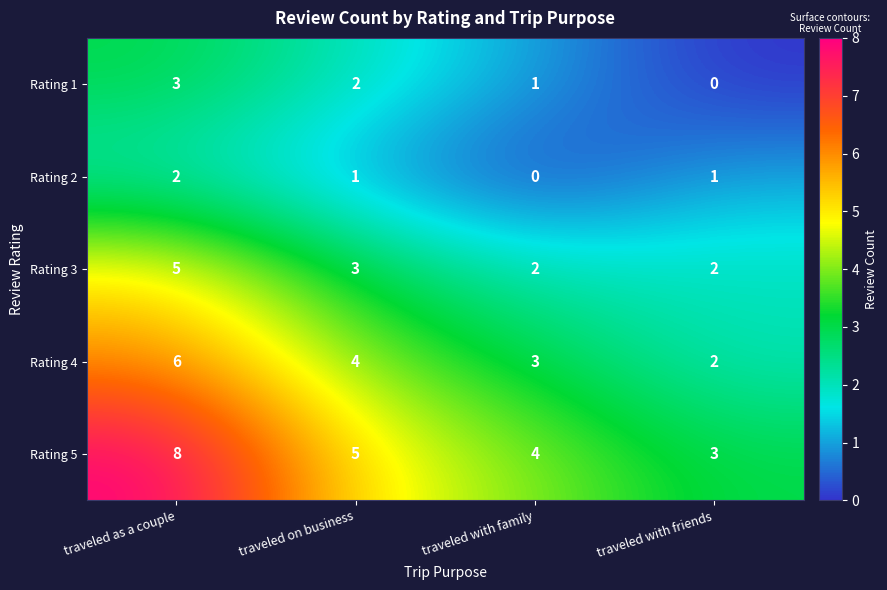

Rank the series by their maximum value, from lowest to highest.

Rating 2, Rating 1, Rating 3, Rating 4, Rating 5